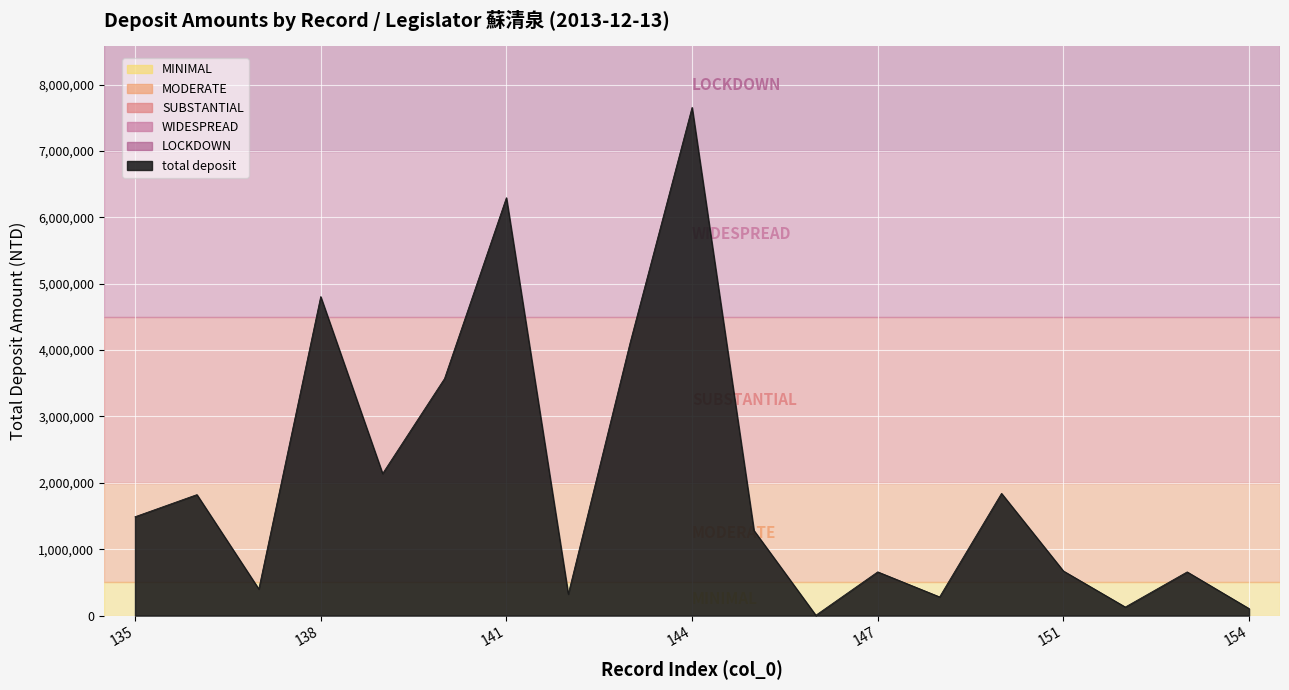

What is the maximum value shown in the chart?

7654933.0